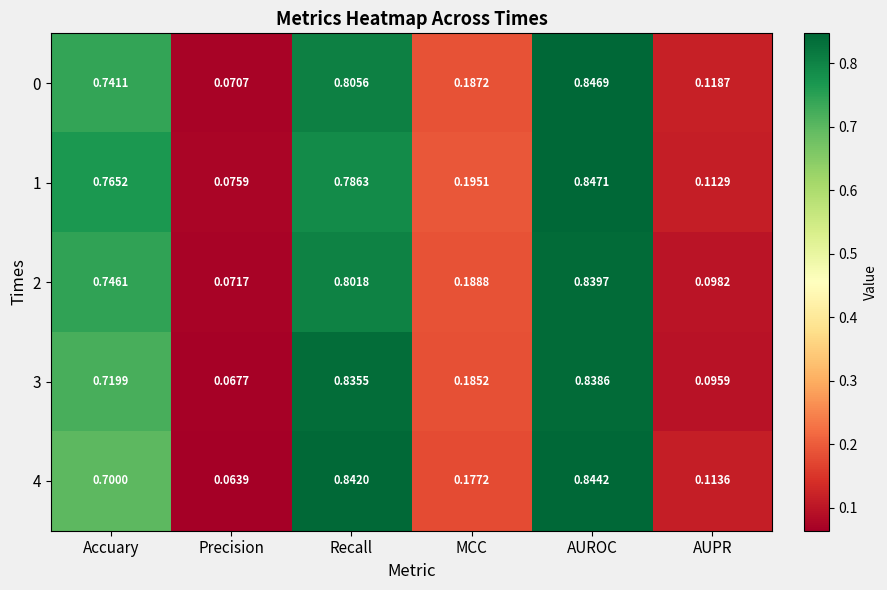

Which label corresponds to the smallest value in the chart?

Precision